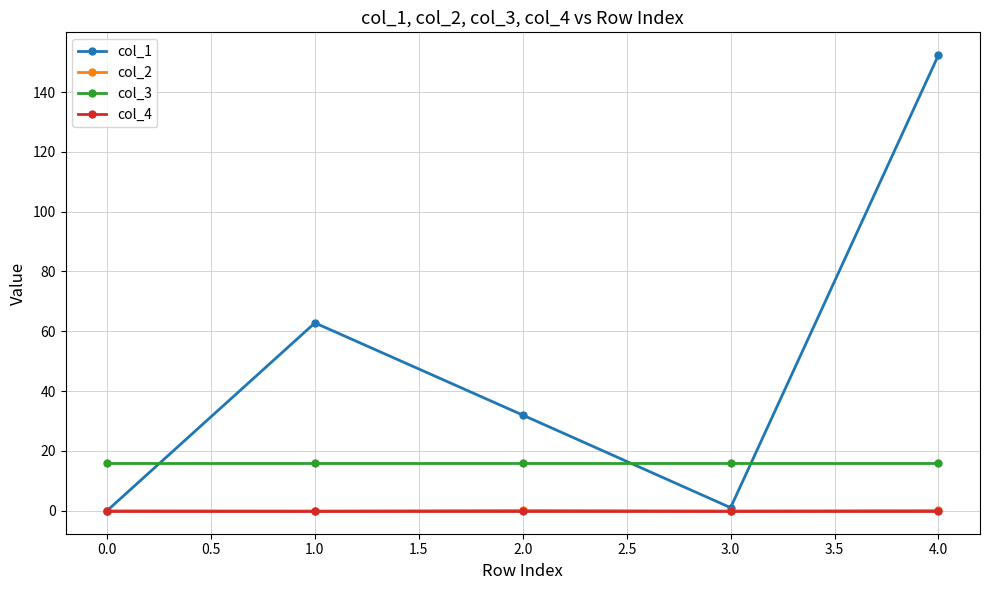

How many distinct data groups are displayed?

4